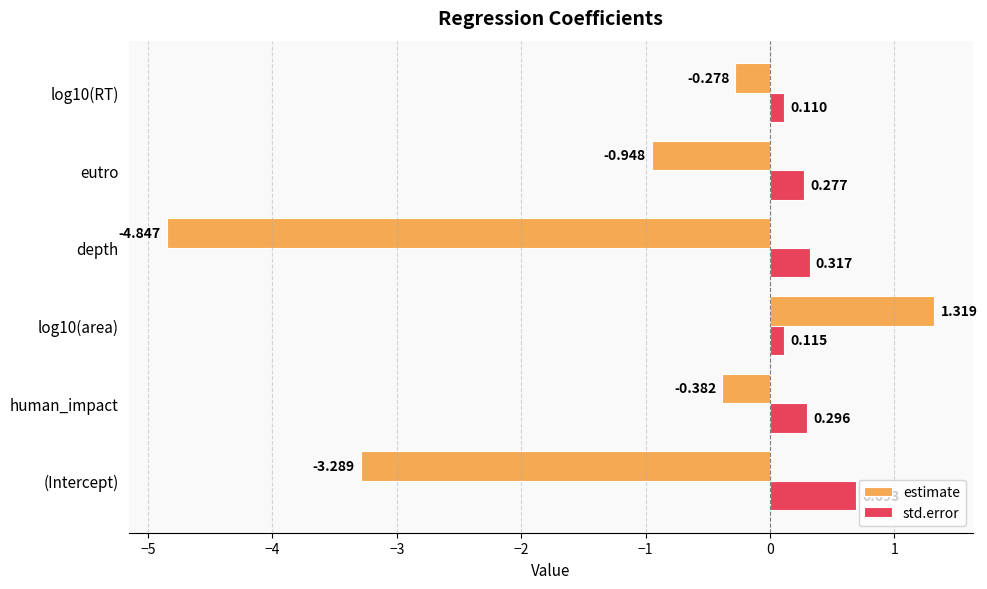

At which label is std.error closest to 0?

log10(RT)